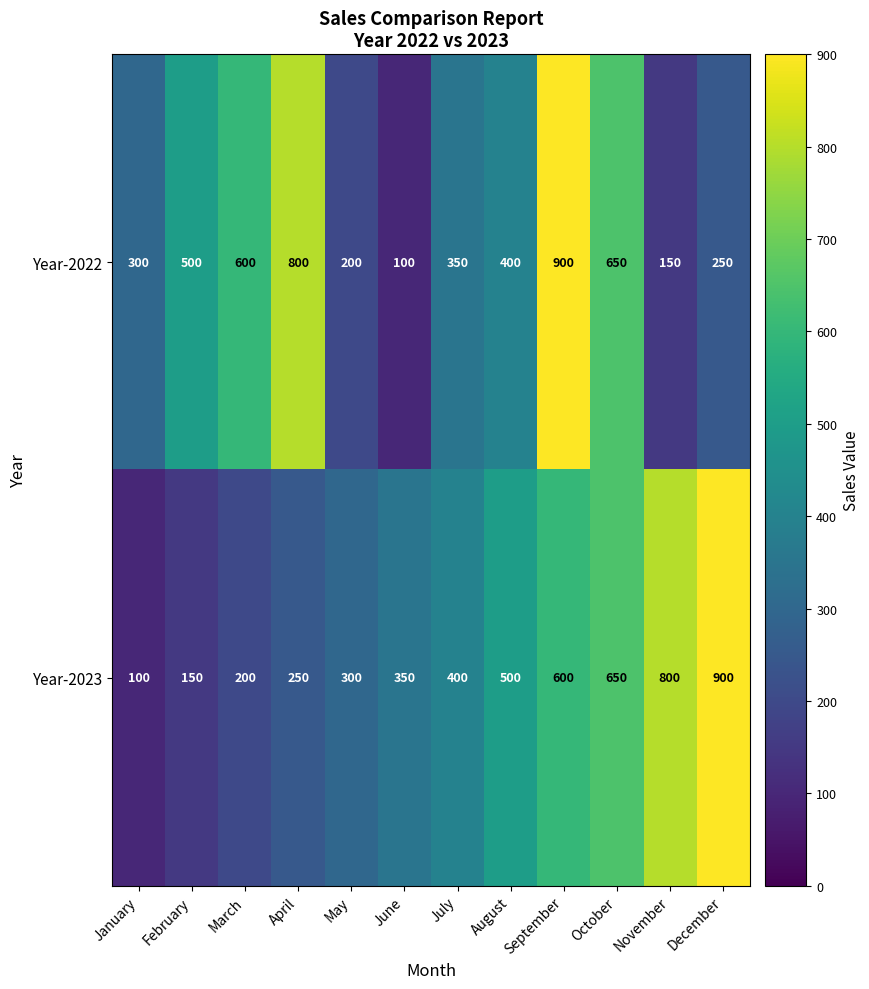

At how many categories does at least one series exceed 456?

8